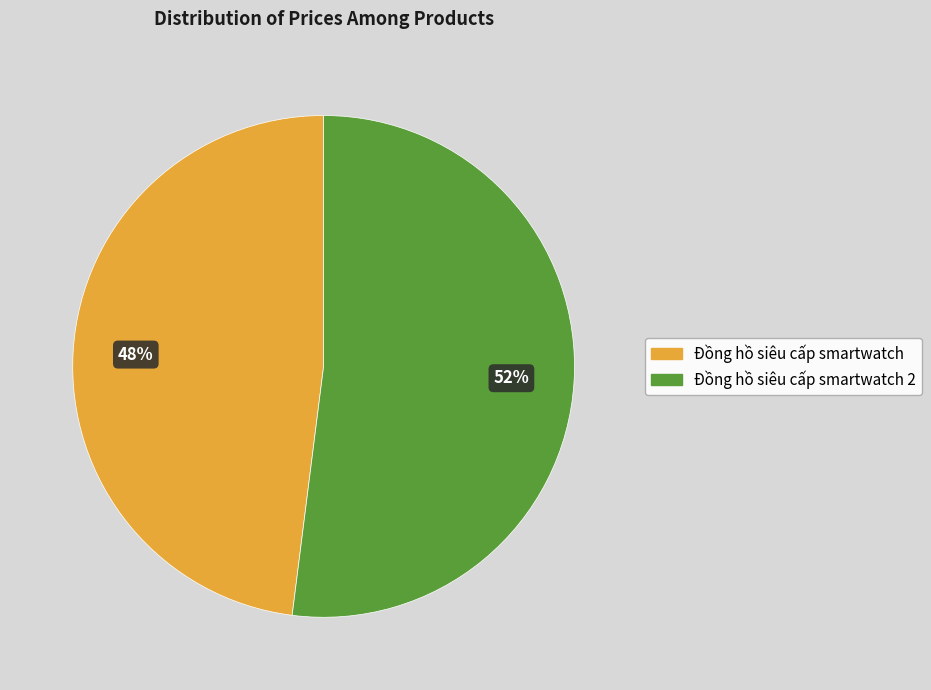

To the nearest percent, what is the difference between the Đồng hồ siêu cấp smartwatch and Đồng hồ siêu cấp smartwatch 2 slice percentages?

4%